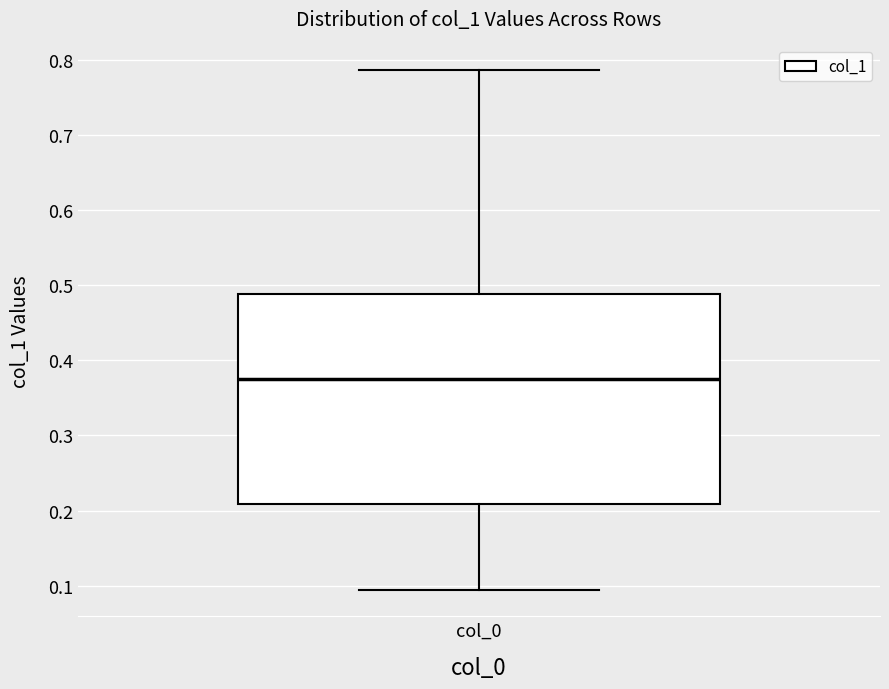

Transcribe this box plot: give where the median line is, the range the box spans, and where the two whiskers end, as read against the y-axis. The values are not printed on the chart, so give them approximately, as read against the axis.

median 0.37, box 0.21 to 0.49, whiskers 0.09 to 0.79